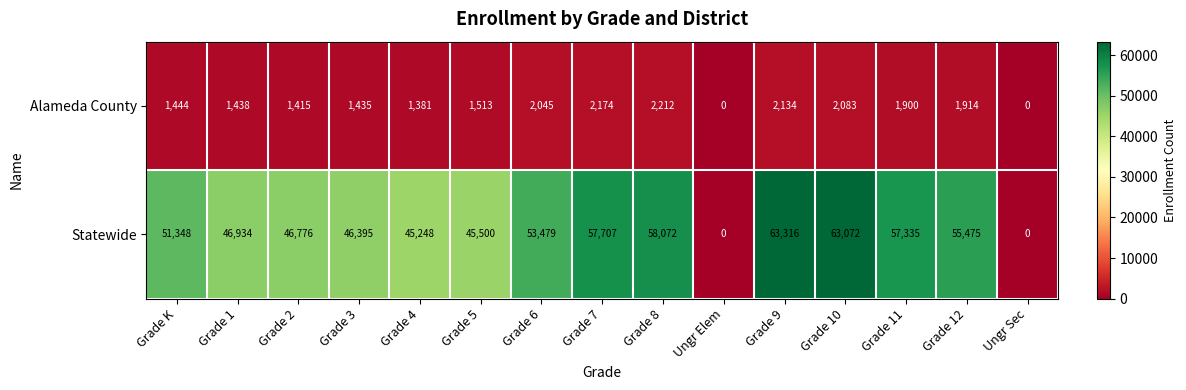

Reading left to right, list all the values displayed in this chart.

Alameda County: 1444	1438	1415	1435	1381	1513	2045	2174	2212	0	2134	2083	1900	1914	0
Statewide: 51348	46934	46776	46395	45248	45500	53479	57707	58072	0	63316	63072	57335	55475	0